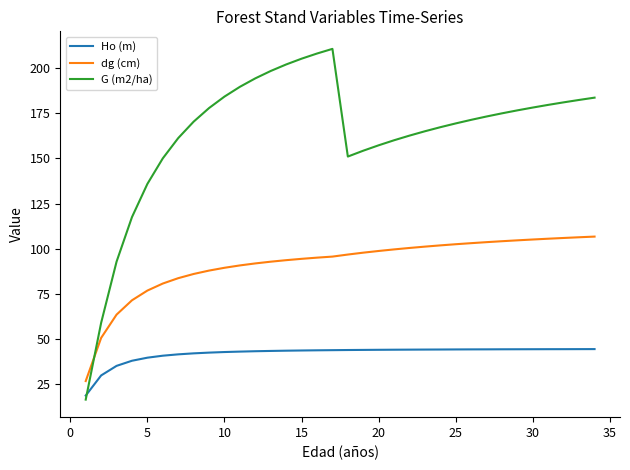

At how many categories does at least one series exceed 81?

32